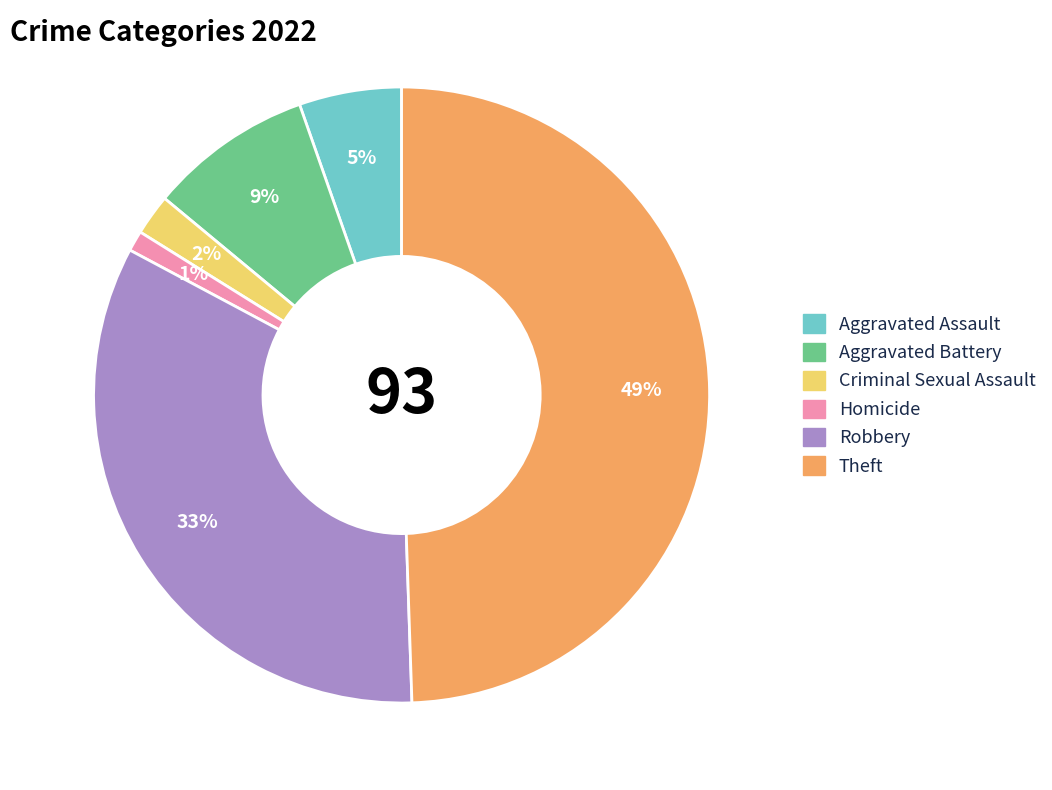

Does Aggravated Assault account for over 50% of the chart?

No